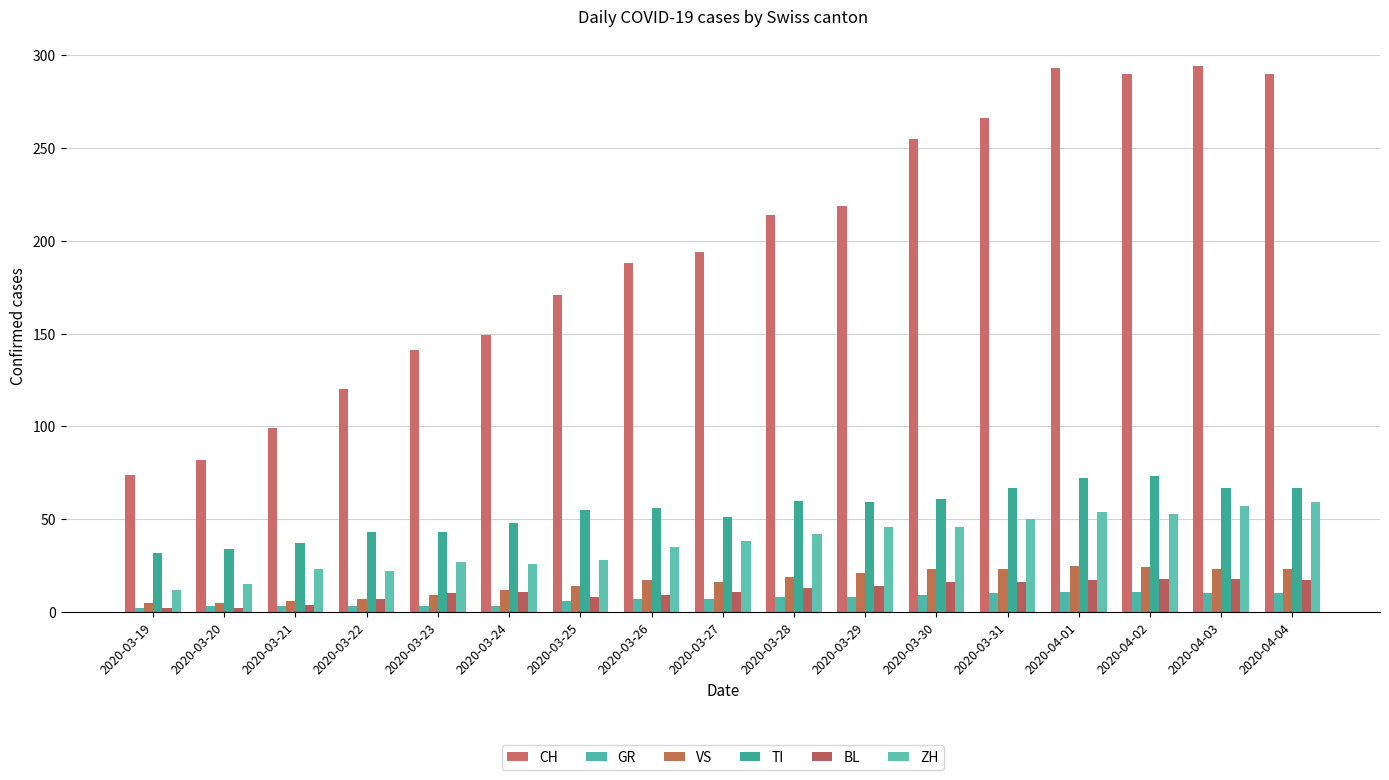

Reading left to right, what are all the values shown in this chart?

CH: 74	82	99	120	141	149	171	188	194	214	219	255	266	293	290	294	290
GR: 2	3	3	3	3	3	6	7	7	8	8	9	10	11	11	10	10
VS: 5	5	6	7	9	12	14	17	16	19	21	23	23	25	24	23	23
TI: 32	34	37	43	43	48	55	56	51	60	59	61	67	72	73	67	67
BL: 2	2	4	7	10	11	8	9	11	13	14	16	16	17	18	18	17
ZH: 12	15	23	22	27	26	28	35	38	42	46	46	50	54	53	57	59